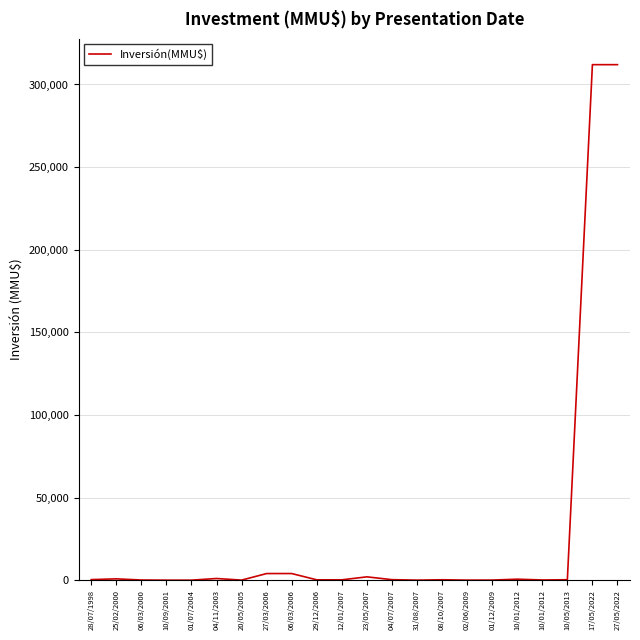

Reading right to left, list all the values displayed in this chart.

312000	312000	250	100	590	50	22	234	10	300	2000	200	200	4000	4000	26	1000	0	0	90	790	330